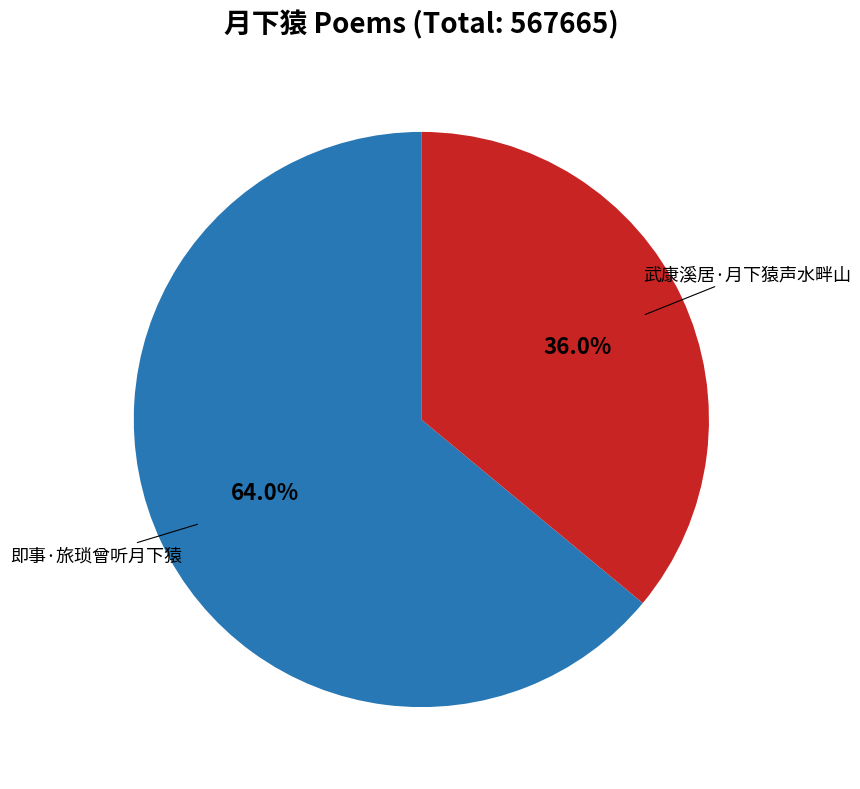

Is there a majority slice in this chart?

Yes